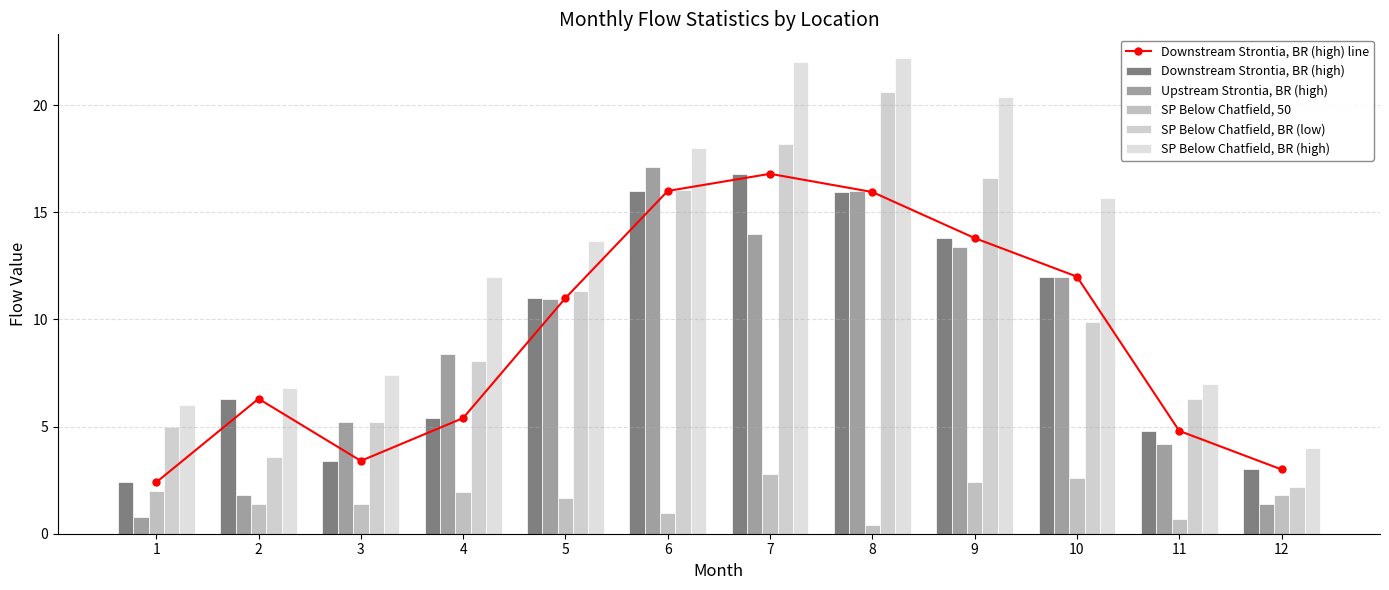

Which series changed the most between 4 and 10?

Downstream Strontia, BR (high) line